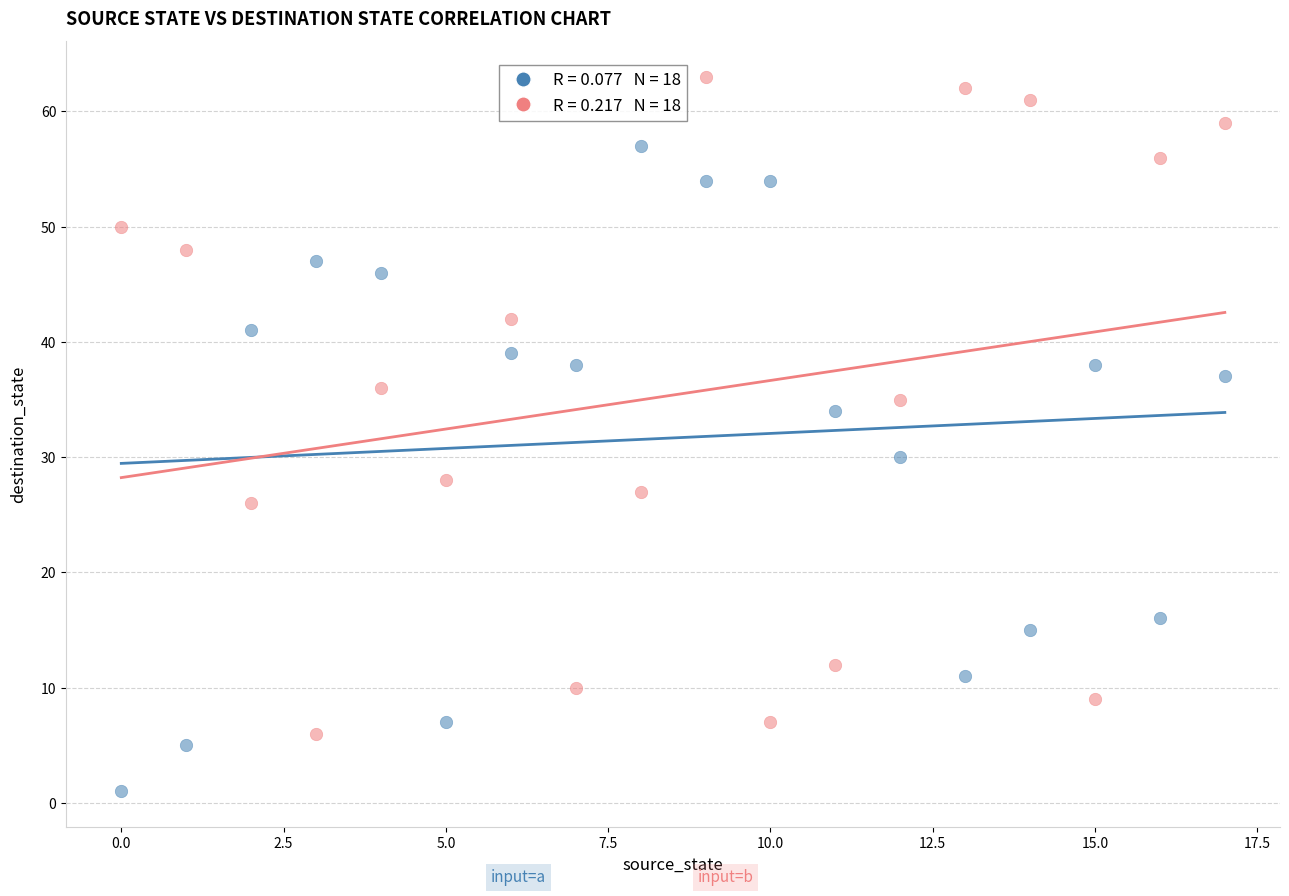

Across all data points, what is the range of Y values (max minus min)?

62